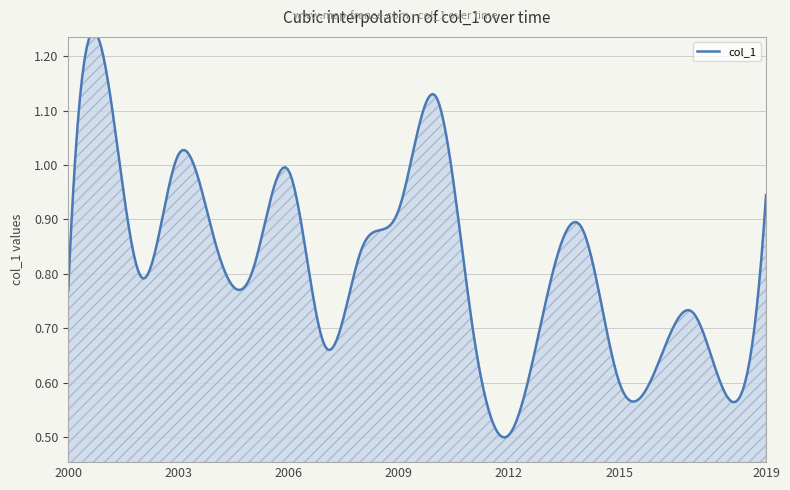

At which category does the chart reach its peak across all series?

2001-01-15